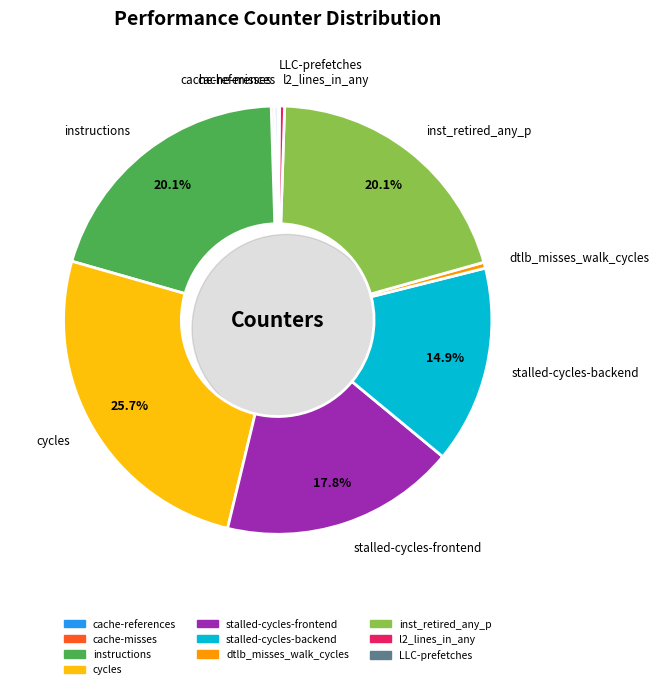

What is the ratio of the value at l2_lines_in_any to the value at LLC-prefetches?

2.9